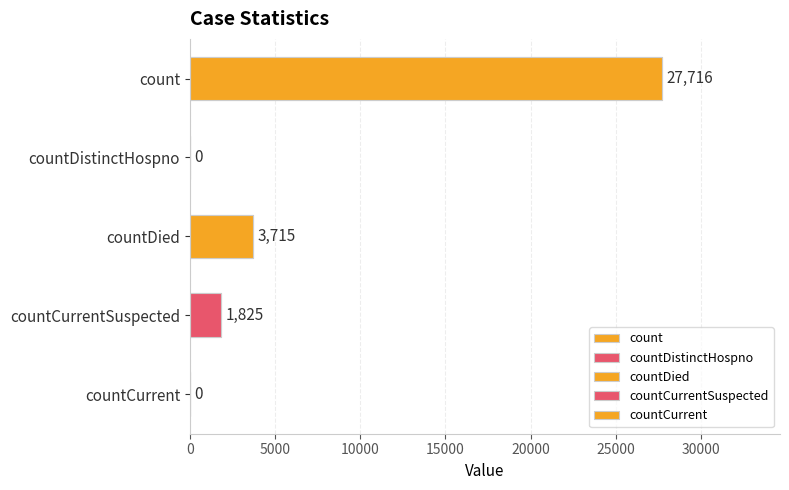

What position from the right is countCurrentSuspected?

2